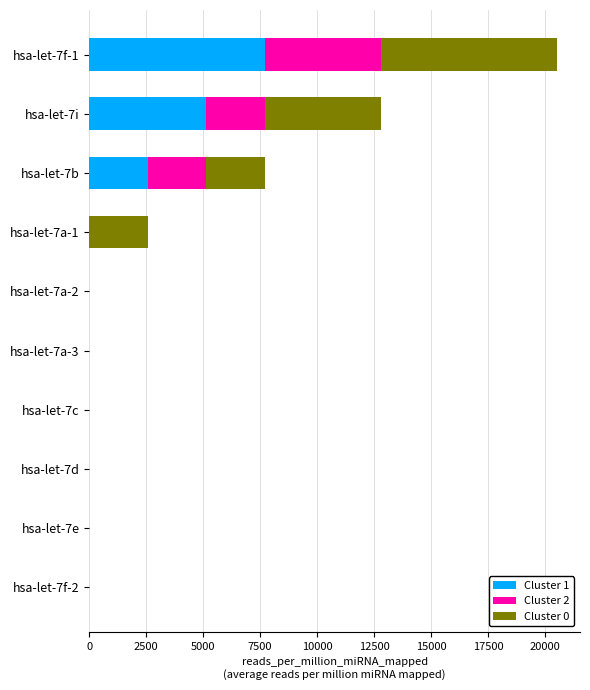

The value of Cluster 1 at hsa-let-7f-1 is 4103.7. True or false?

False